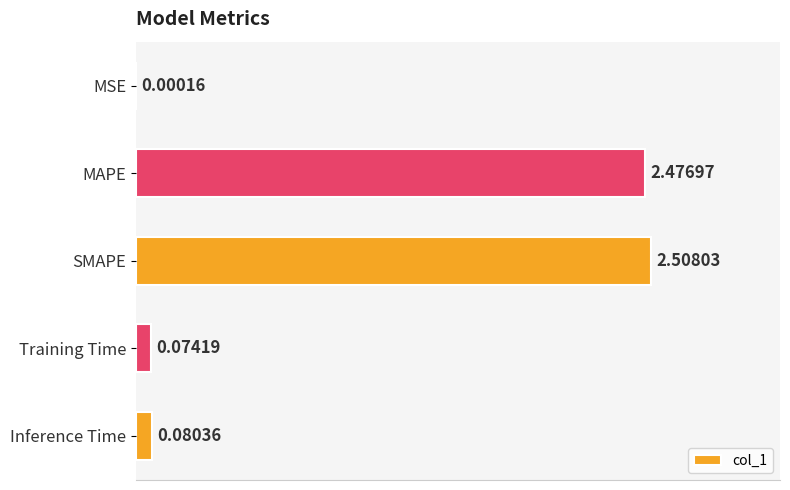

At which label is the value closest to 1?

Inference Time